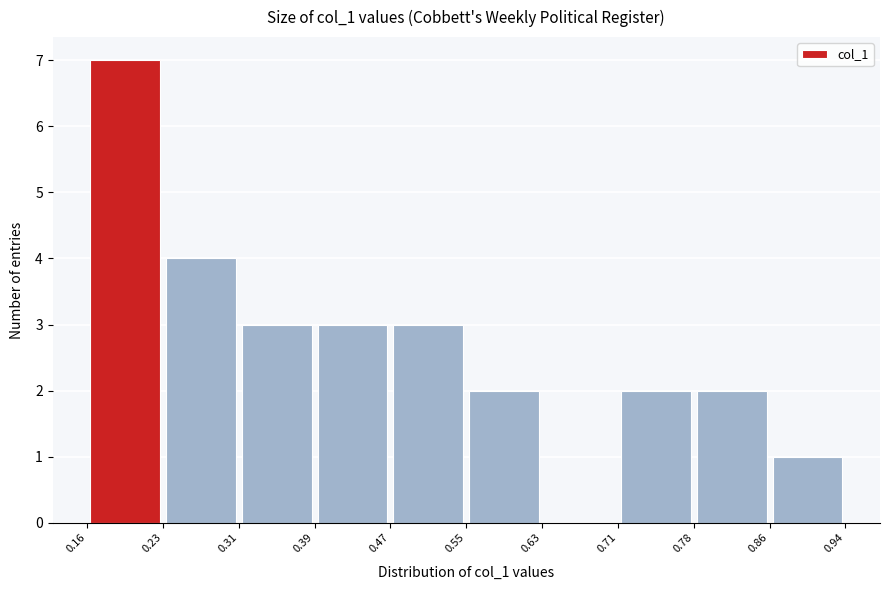

What is the height of the bar covering 0.47 to 0.55 on the x-axis? The values are not printed on the chart, so give them approximately, as read against the axis.

3